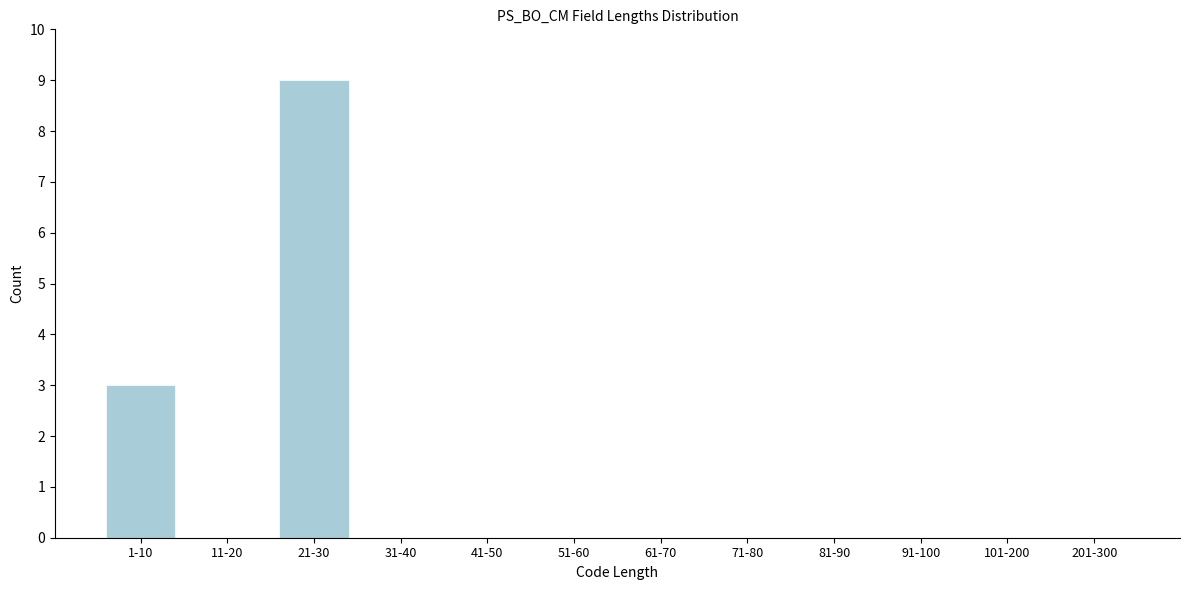

Reading right to left, what are all the values shown in this chart?

201-300=0	101-200=0	91-100=0	81-90=0	71-80=0	61-70=0	51-60=0	41-50=0	31-40=0	21-30=9	11-20=0	1-10=3